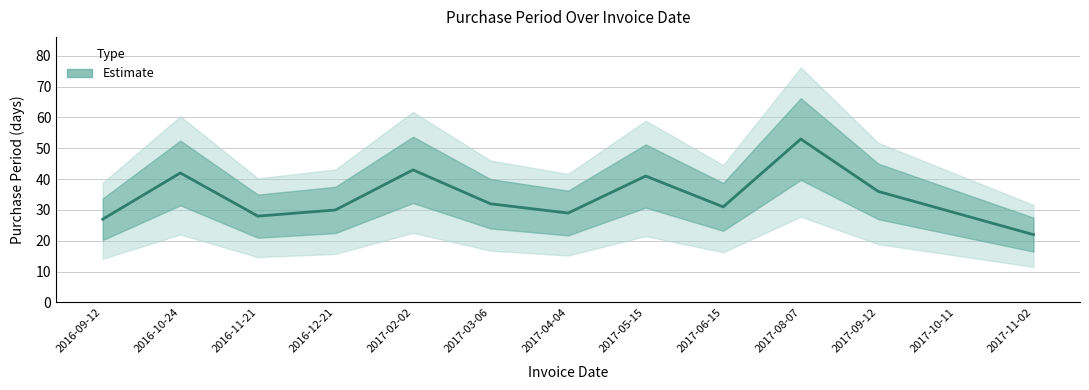

How many data points are above 31?

6